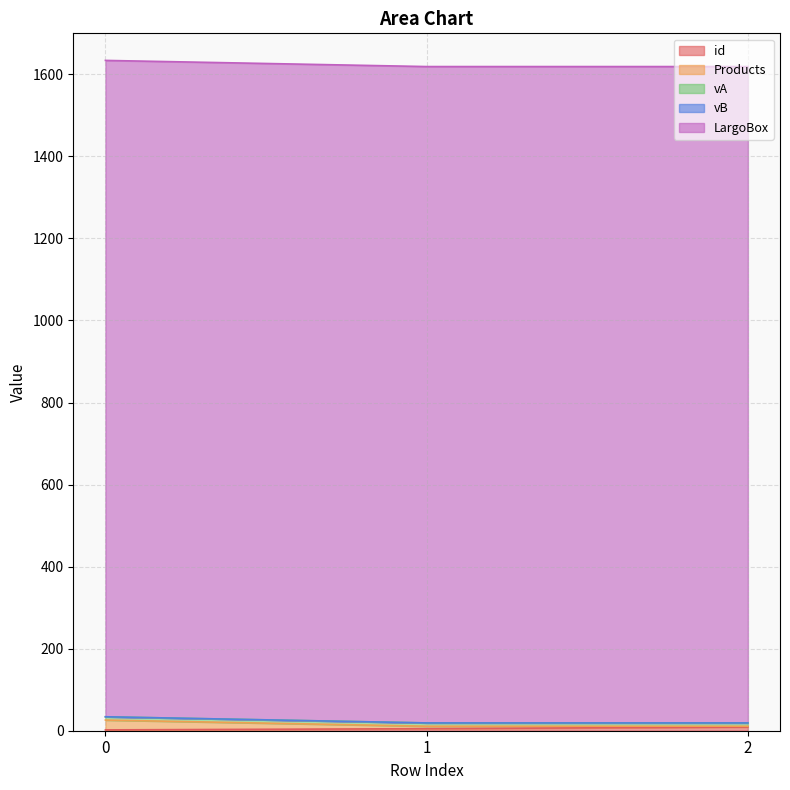

Is the value of LargoBox at 1 greater than the value of vB at 1?

Yes